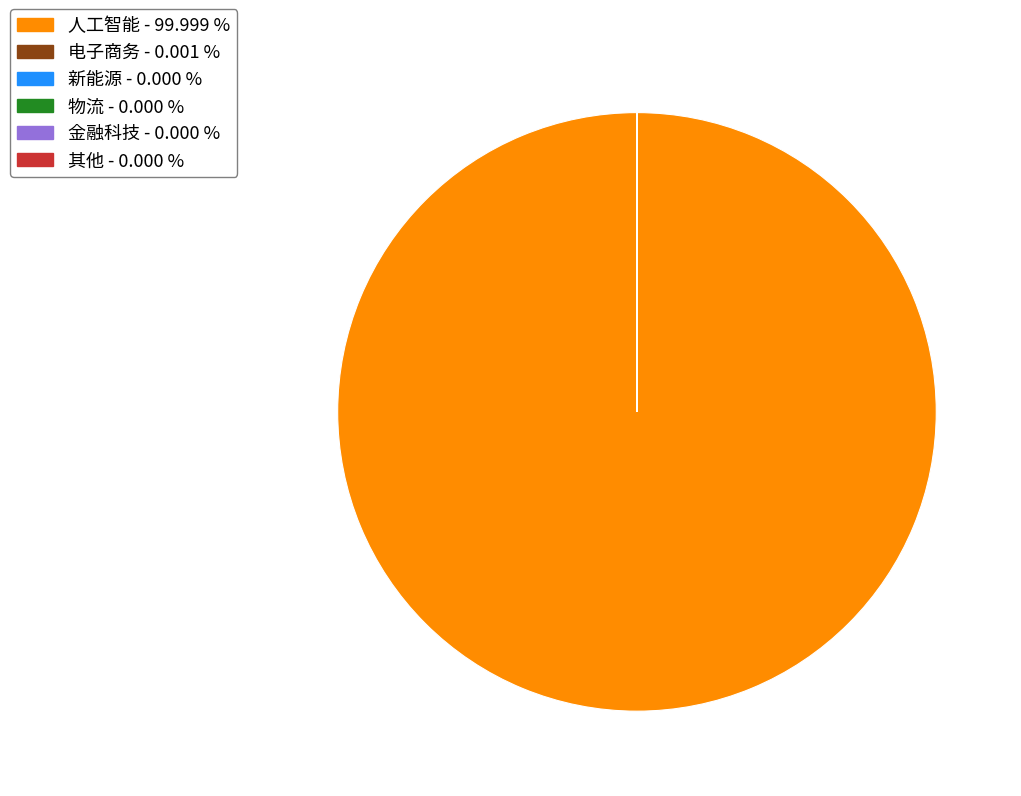

Which category has the biggest portion of the pie?

人工智能 - 99.999 %